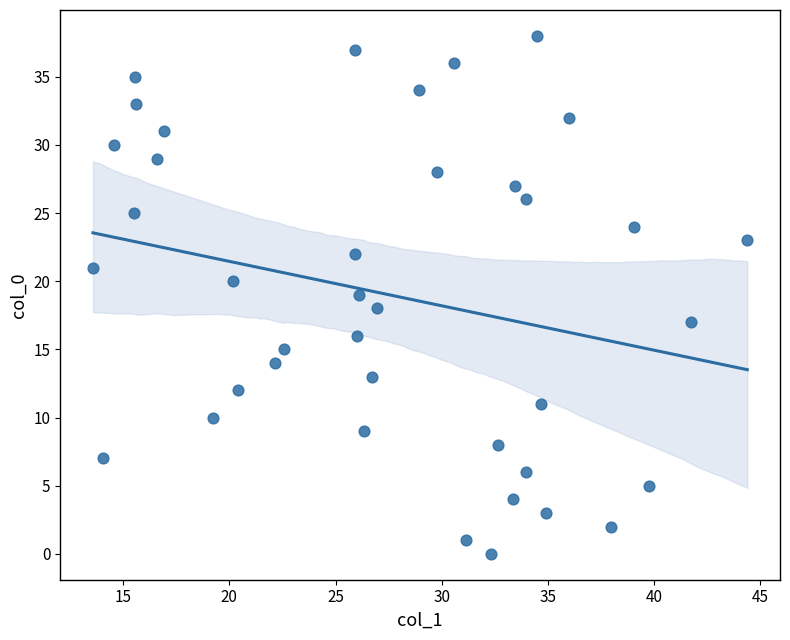

What is the range of Y values (max minus min)?

38